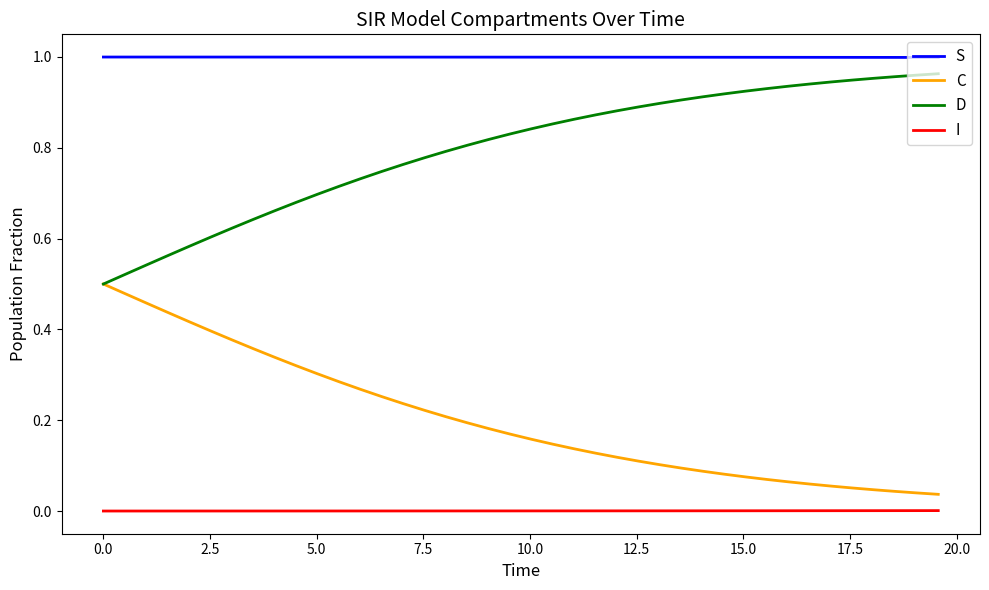

Rank the series by their average value, from highest to lowest.

S, D, C, I